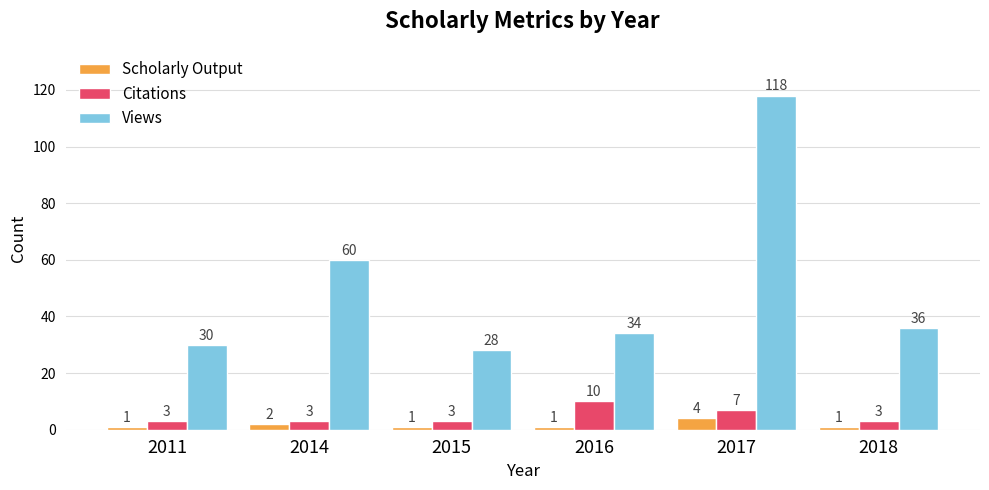

Is it true that Citations equals 3 at 2015?

True